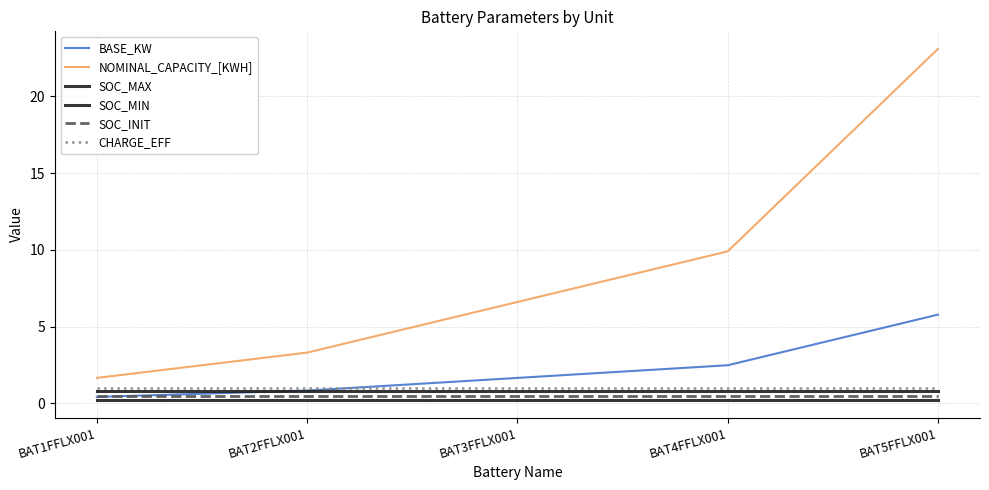

Rank the categories by SOC_INIT value from lowest to highest.

BAT1FFLX001, BAT2FFLX001, BAT3FFLX001, BAT4FFLX001, BAT5FFLX001